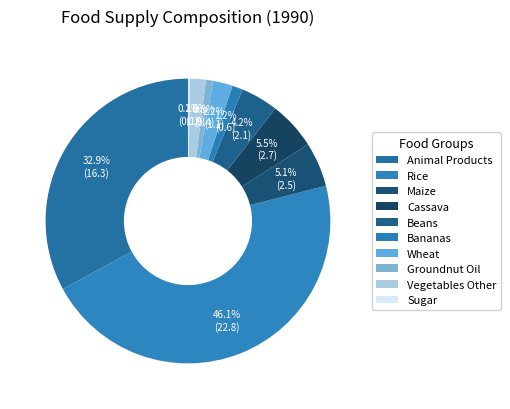

Rank the categories by value from lowest to highest.

sweeteners_sugar, oils_groundnut, fruits_bananas, vegetables_other, grains_wheat, pulses_beans, grains_maize, starchy_roots_cassava, animal_products, grains_rice